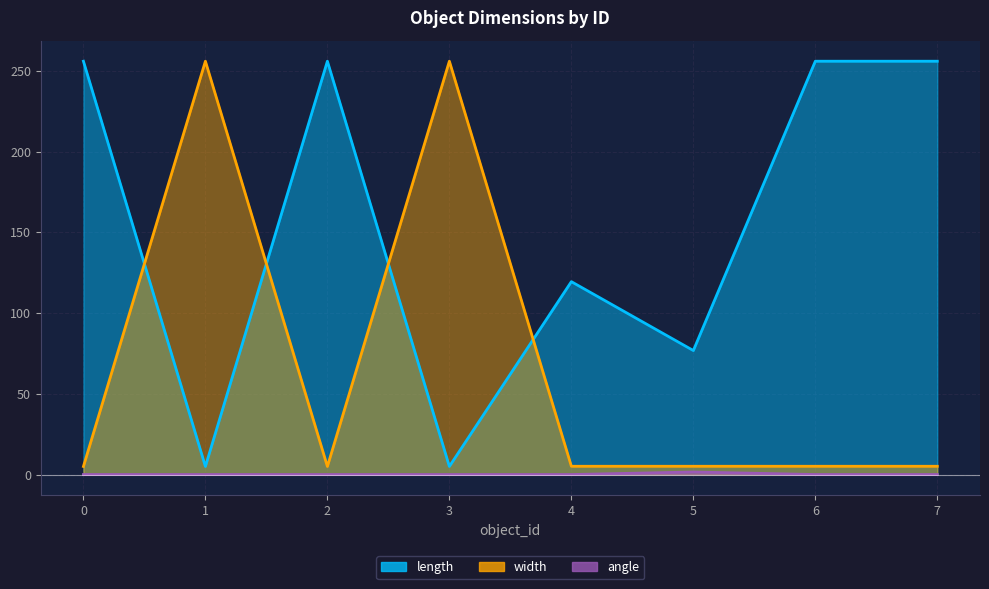

How many lines are shown in the chart?

3